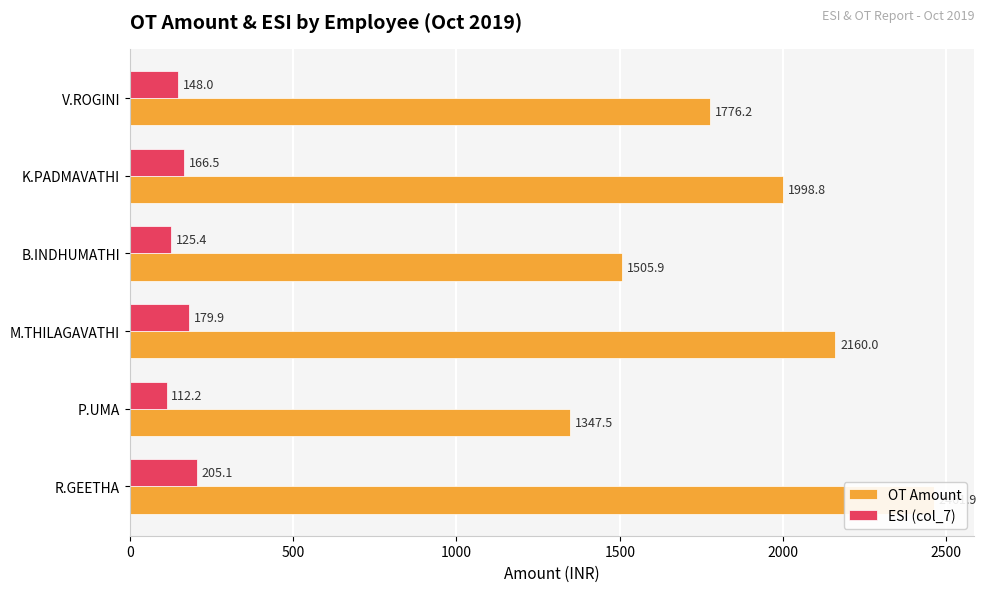

What is the sum of the OT Amount values at K.PADMAVATHI and B.INDHUMATHI?

3504.7